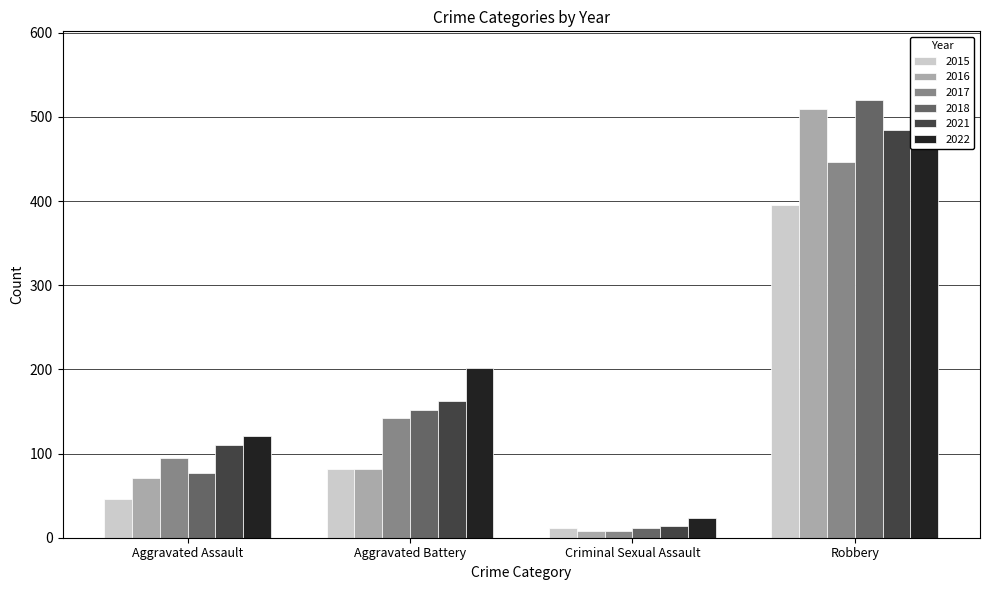

What are all the series names shown in the legend?

2015, 2016, 2017, 2018, 2021, 2022